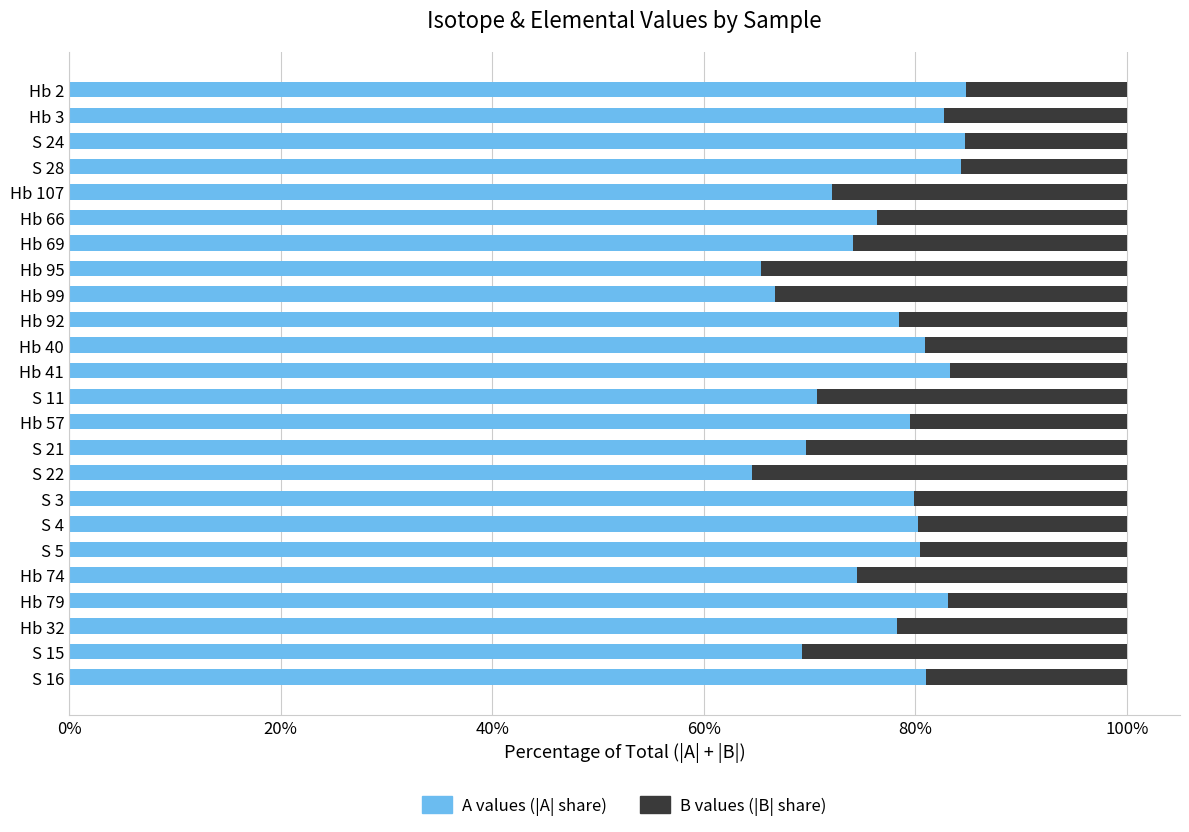

What is the total value across all series at Hb 40?

100.0